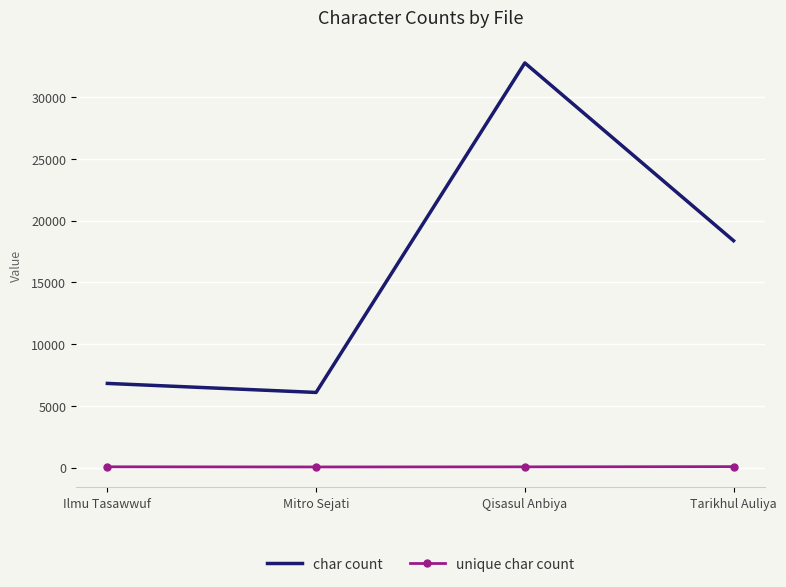

What is the difference between the highest and lowest values at Ilmu Tasawwuf?

6755